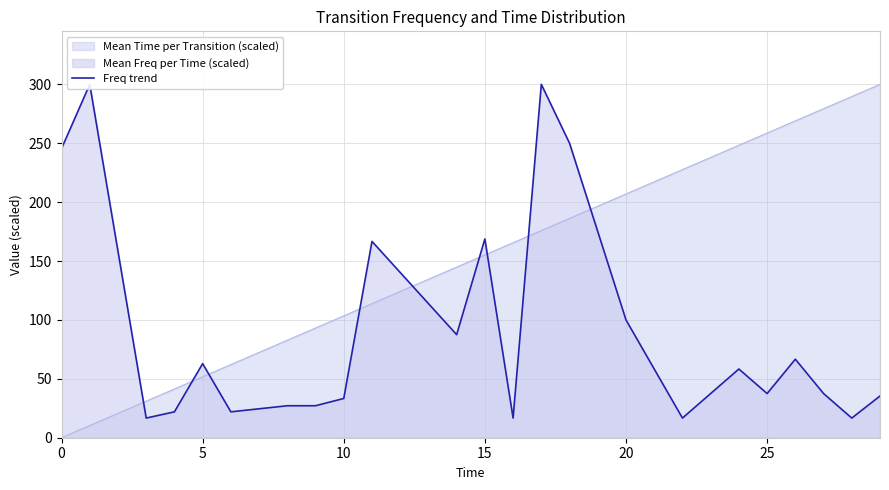

What is the difference between the maximum and minimum values?

283.3